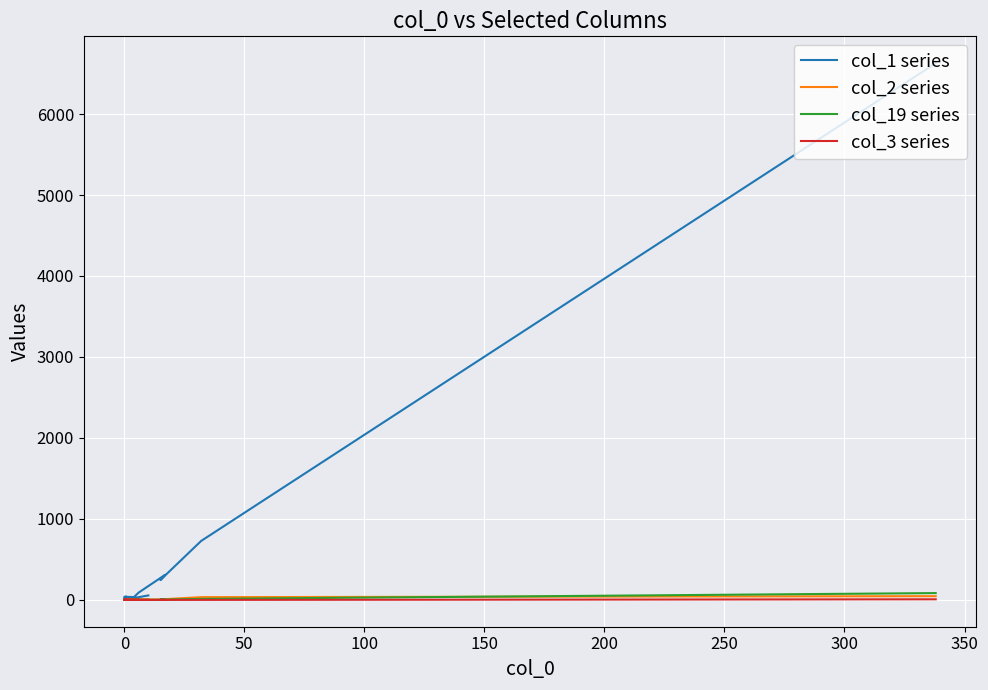

Count the number of categories in the chart.

20